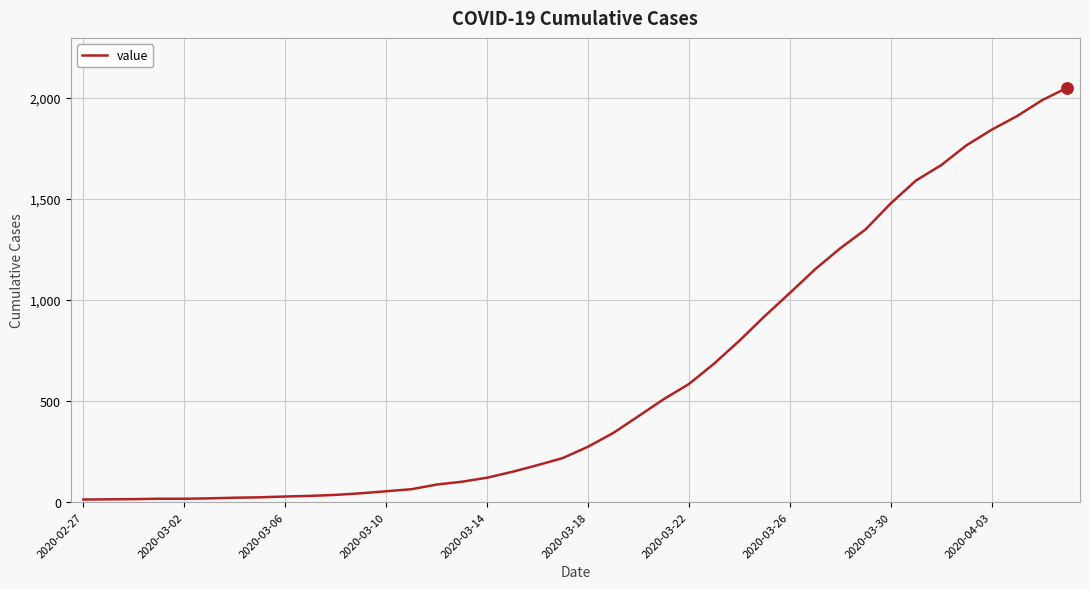

What is the difference between the maximum and minimum values?

2036